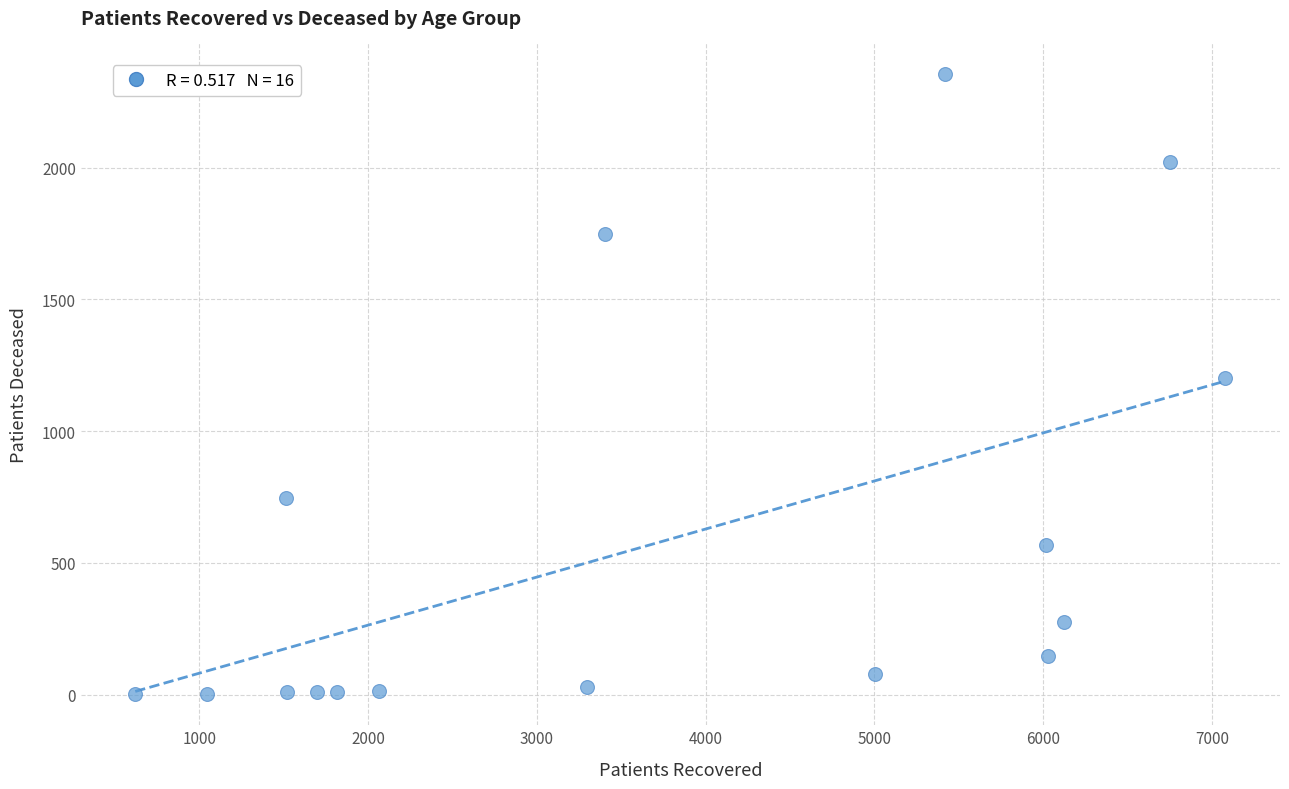

What is the range of Y values (max minus min)?

2351